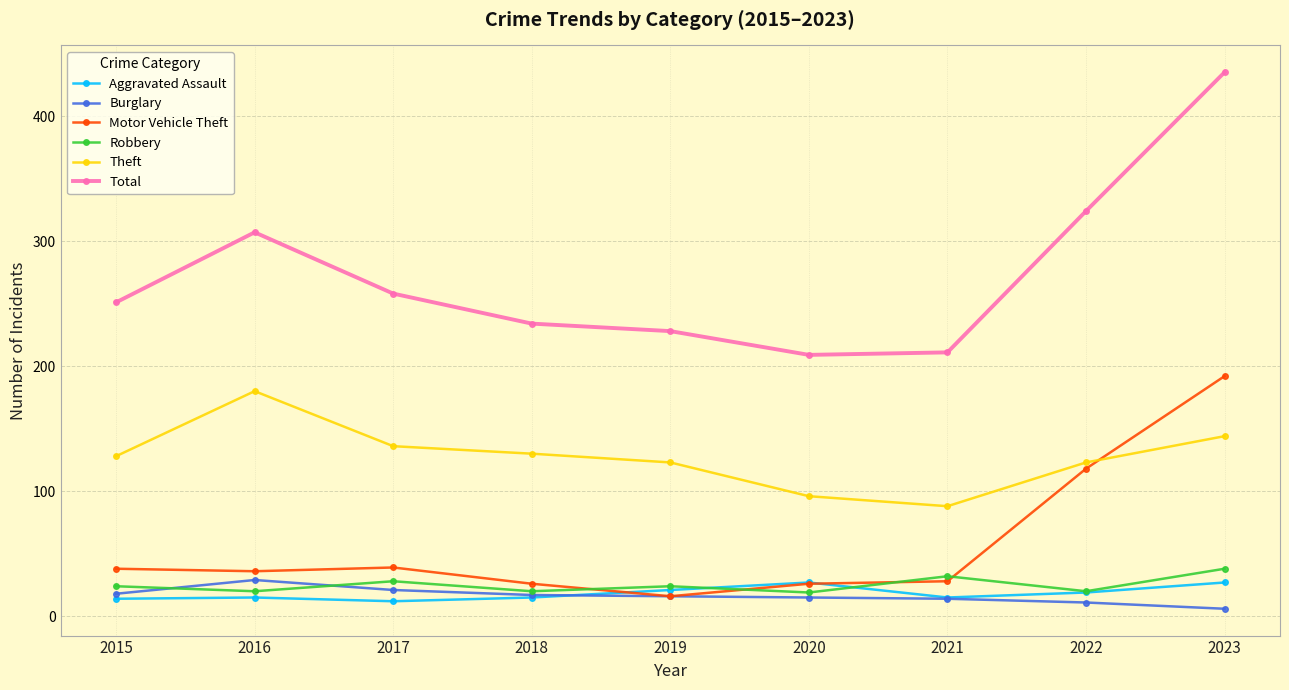

Count the number of data series in this chart.

6